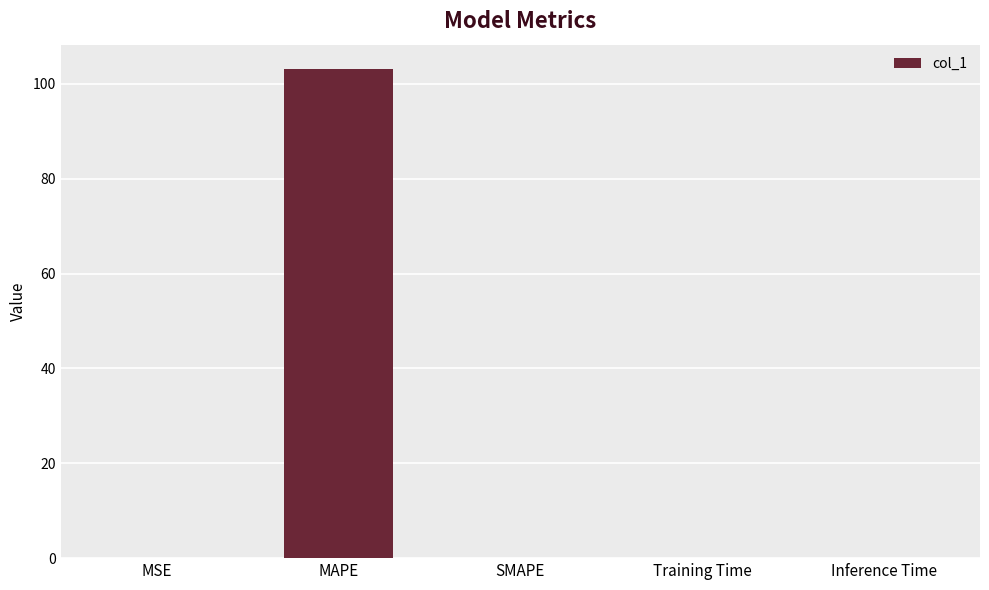

Which label corresponds to the largest value in the chart?

MAPE